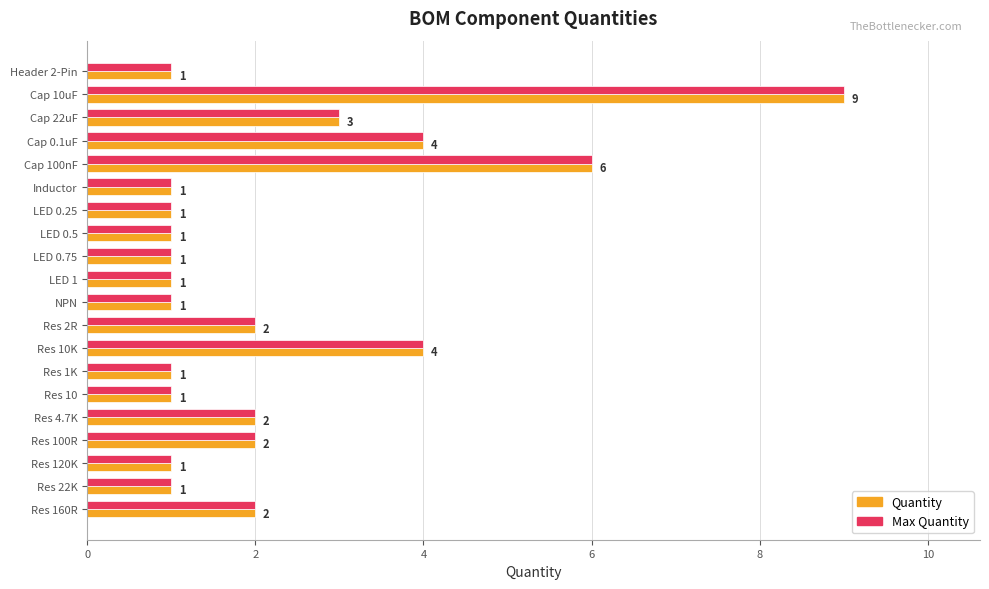

What is the greatest value displayed?

9